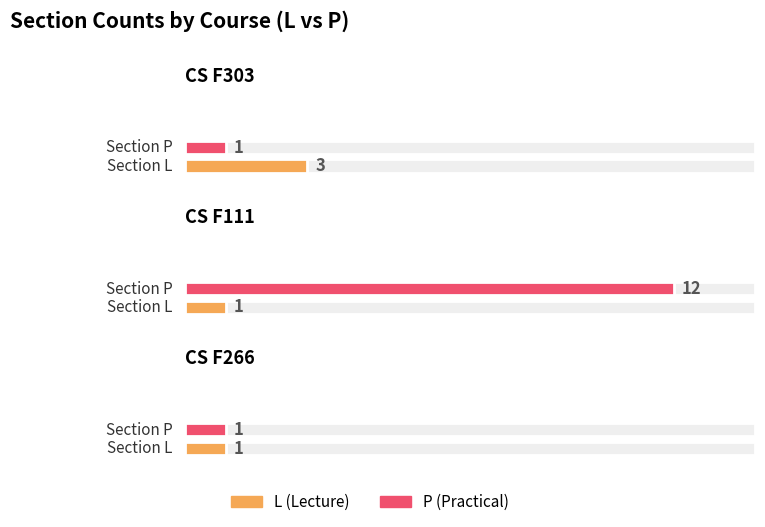

Count the number of categories in the chart.

3